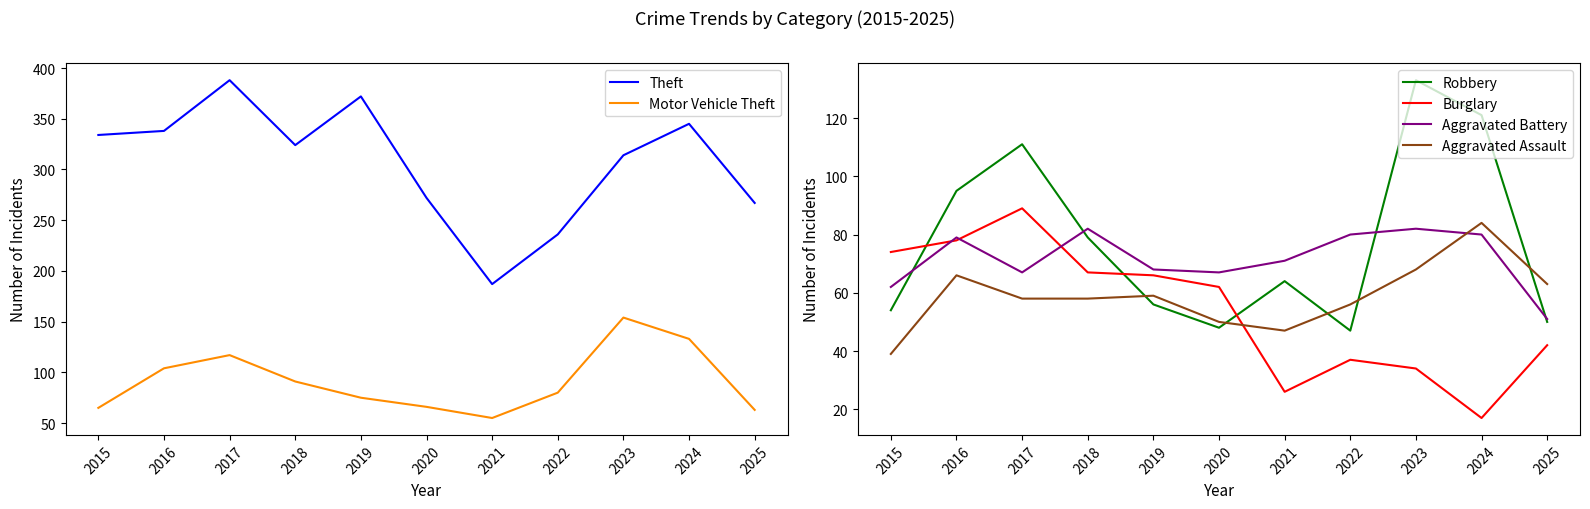

Which has a higher value, 2024 or 2019?

2019